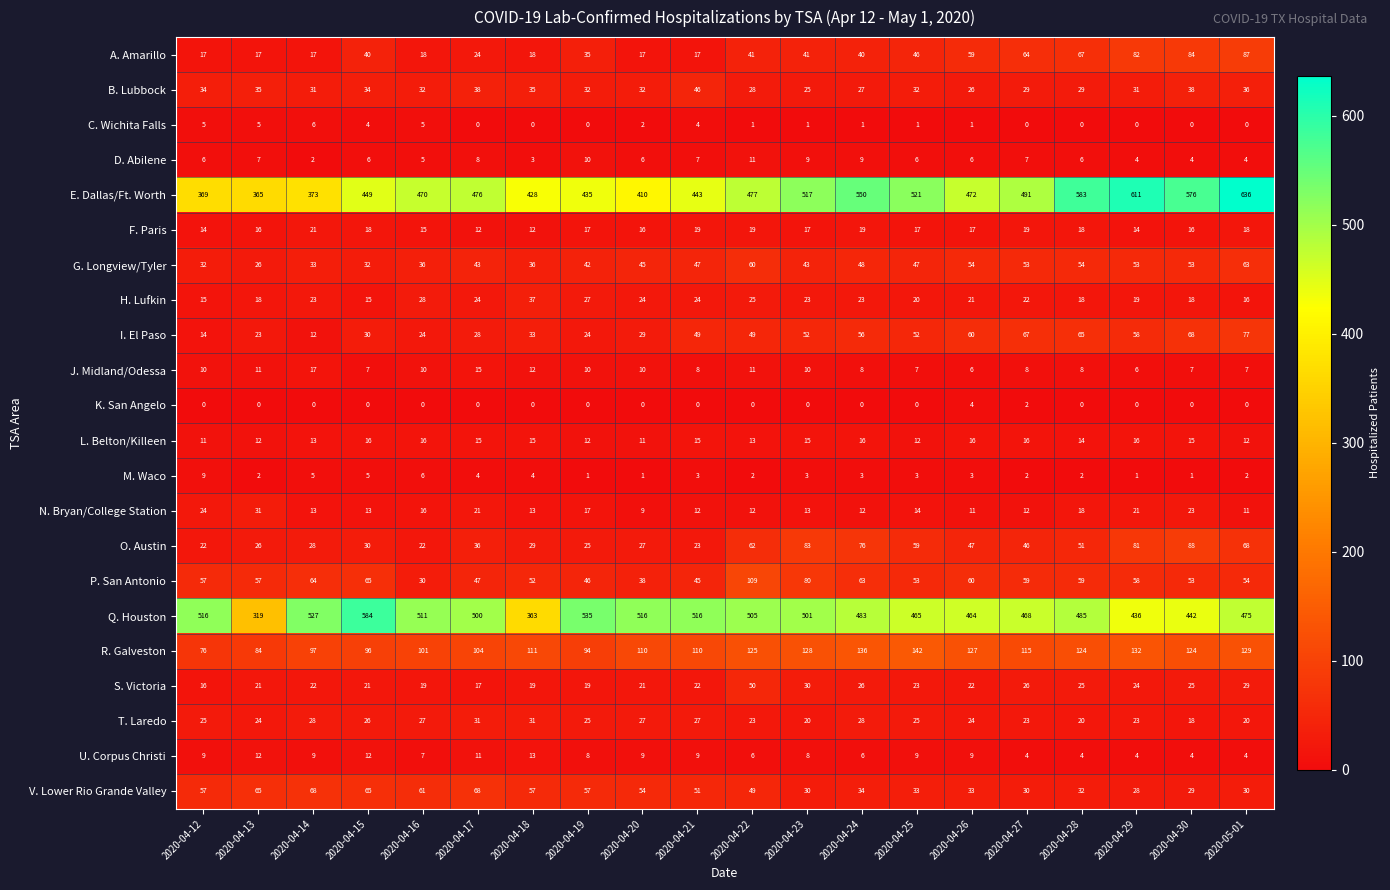

What is the spread (max minus min) of values at 2020-04-24?

550